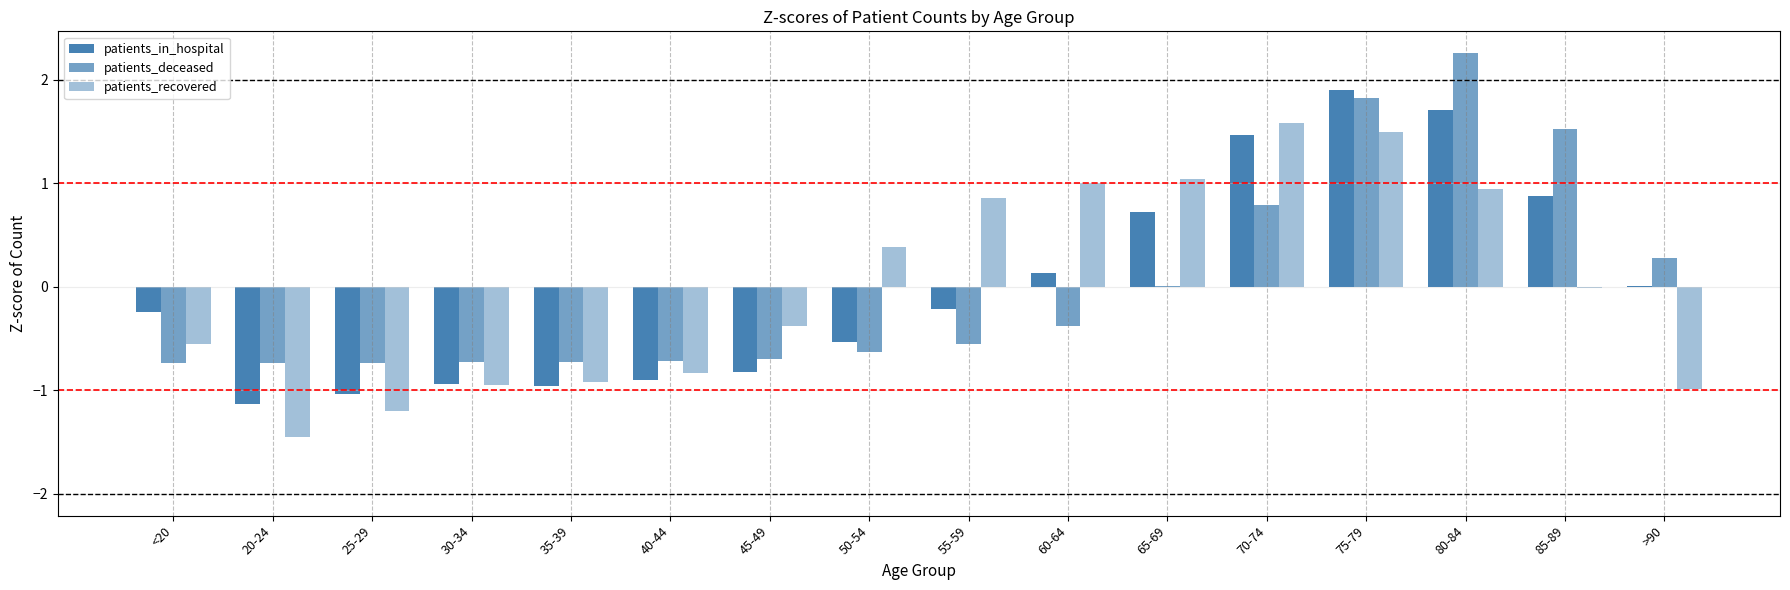

How many groups of bars are there?

16